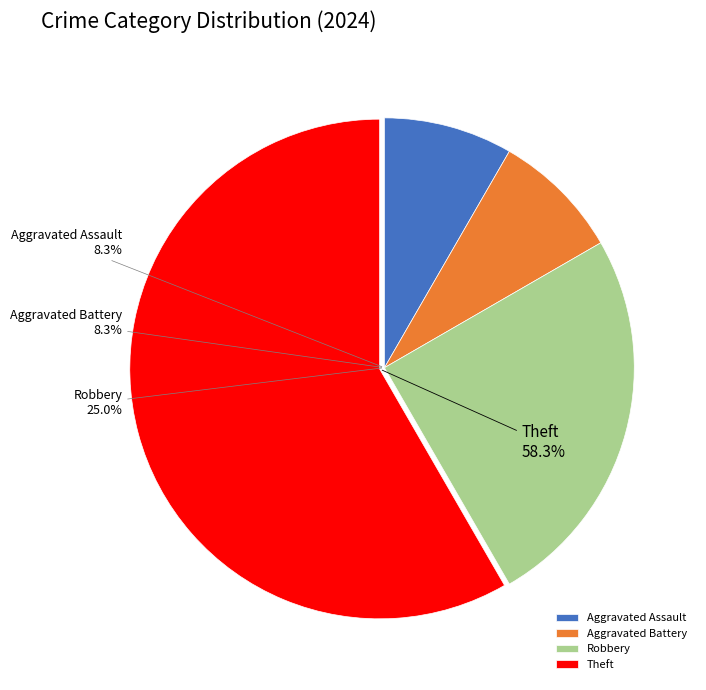

True or false: Theft accounts for 65% of the total.

False